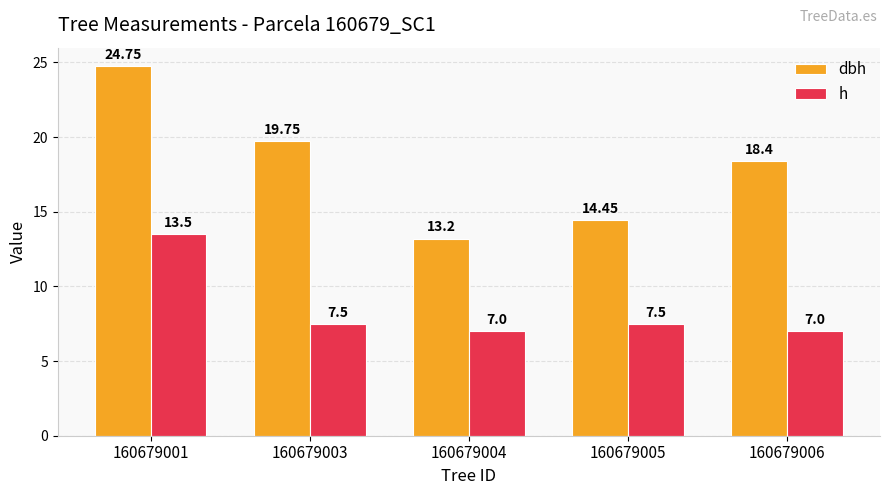

Which series changed the most between 160679001 and 160679006?

h